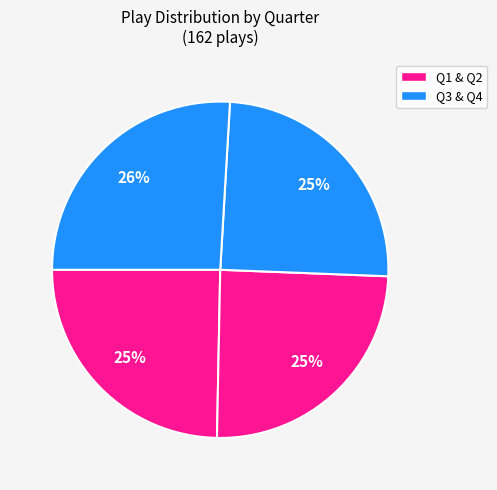

Does any single category account for the majority?

No